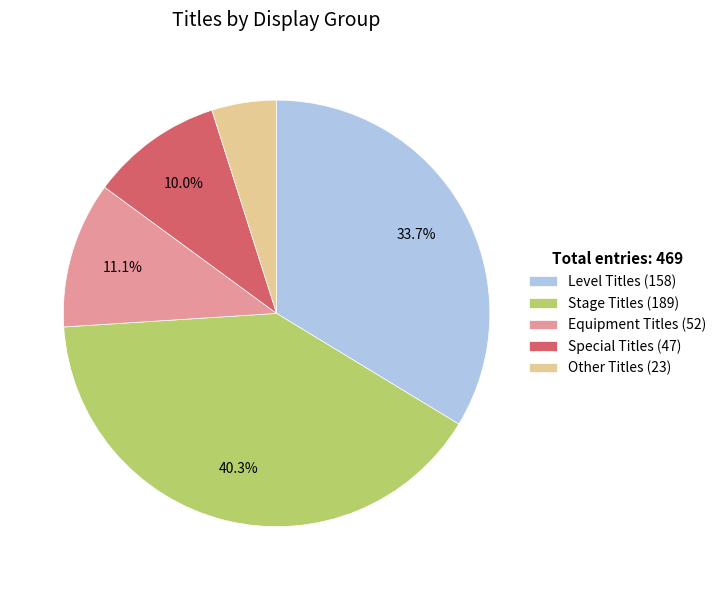

How much of the chart is everything except Stage Titles (189)?

59.7%